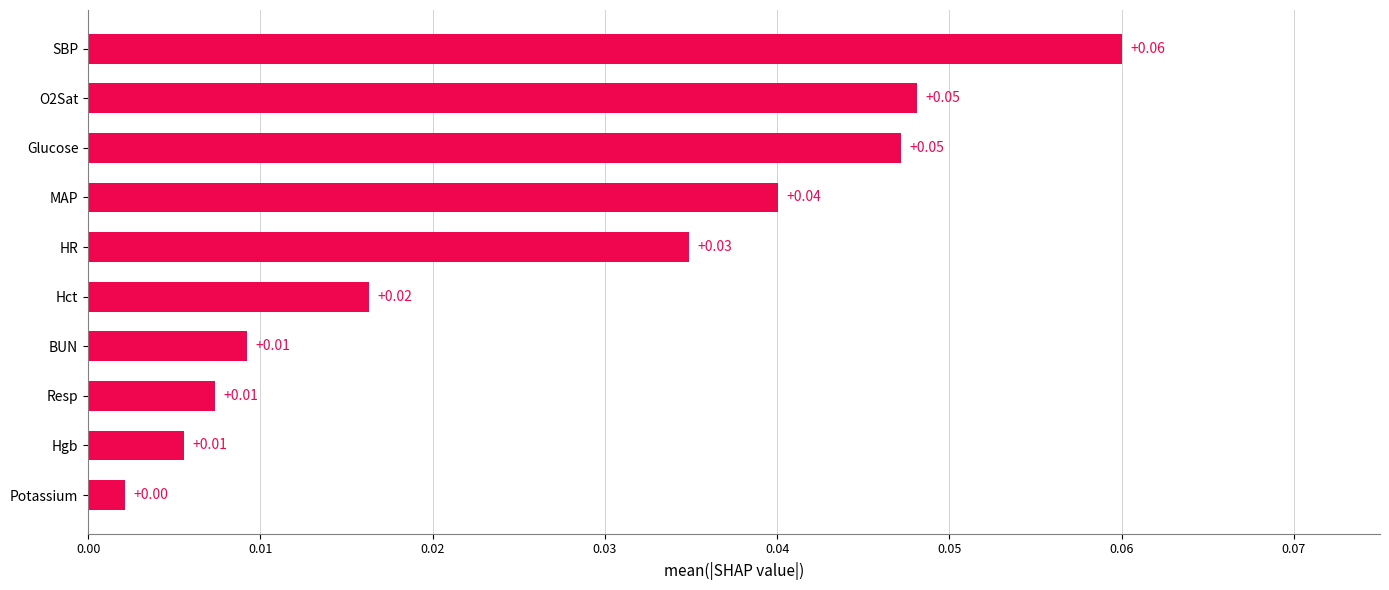

Are the bars grouped side by side (vs. stacked)?

No